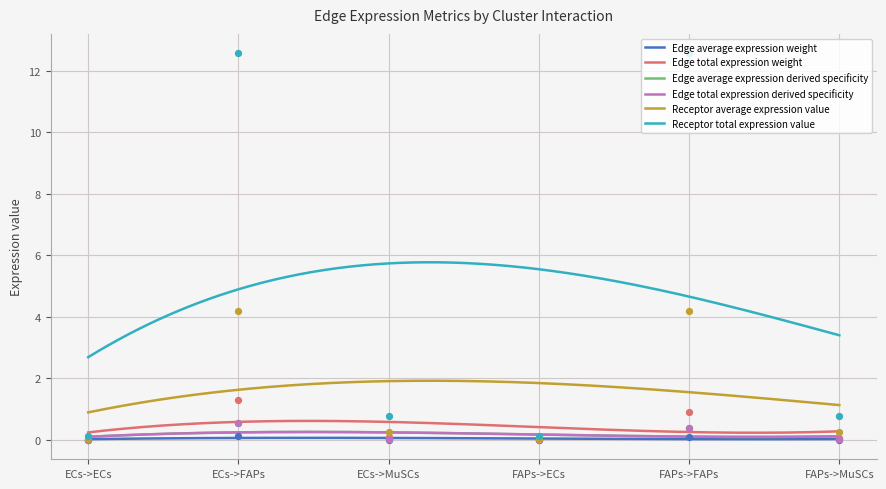

Is the value of Receptor average expression value at ECs->MuSCs greater than the value of Edge average expression derived specificity at ECs->FAPs?

No